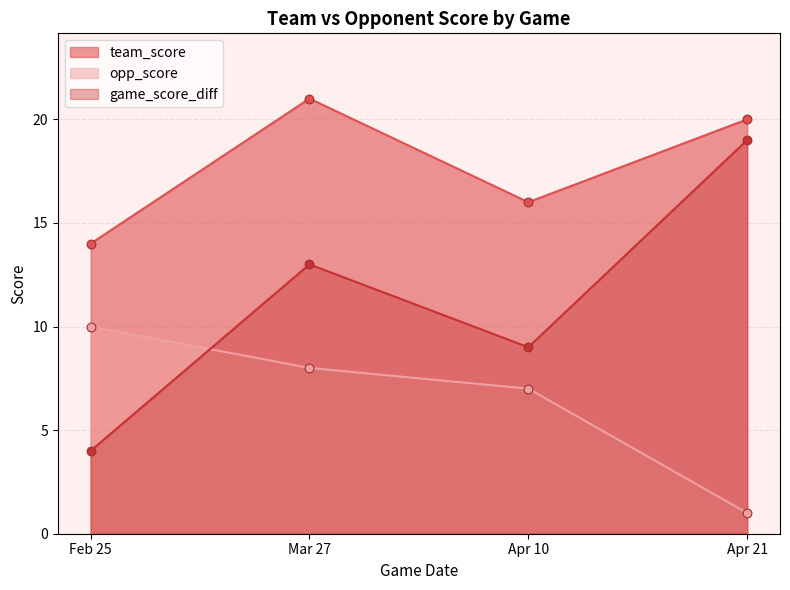

Which series has the largest Y range (max minus min)?

game_score_diff